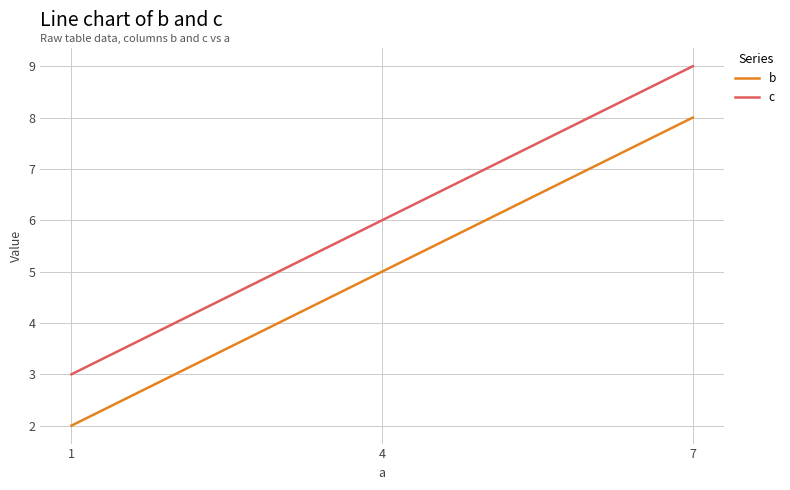

How many values in the b series are below 5?

1